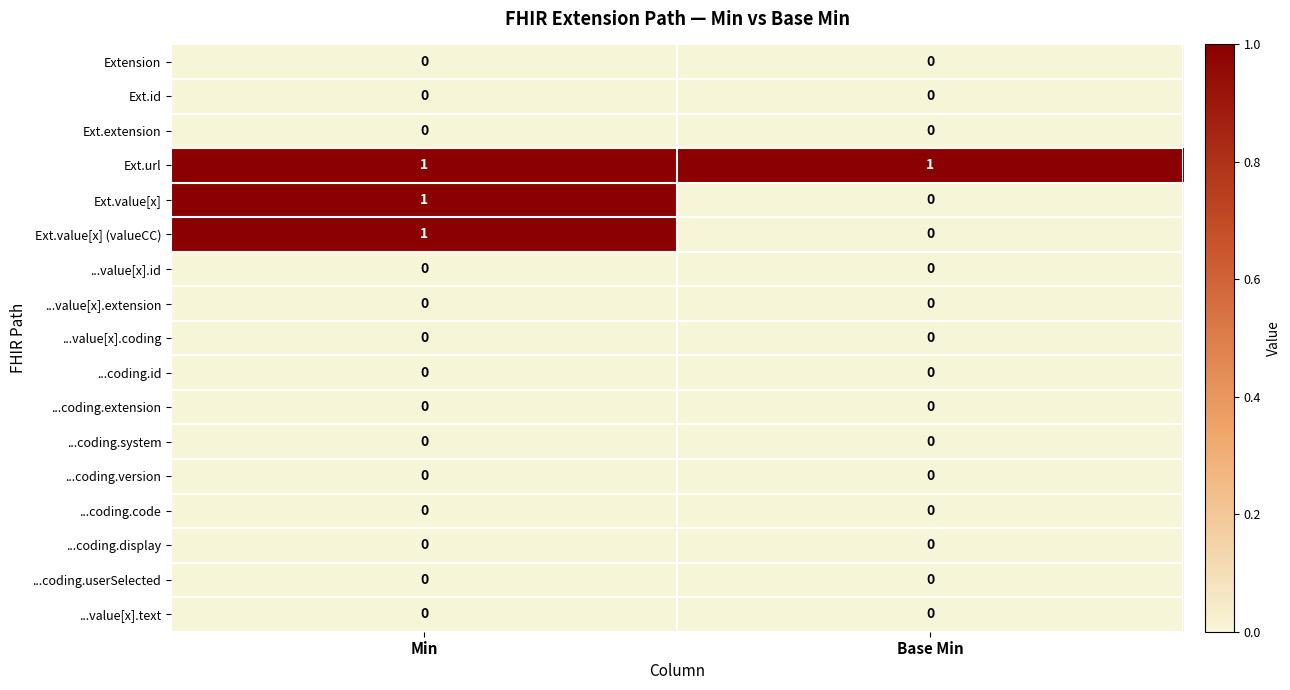

Is it true that ...coding.system equals 0 at Min?

True